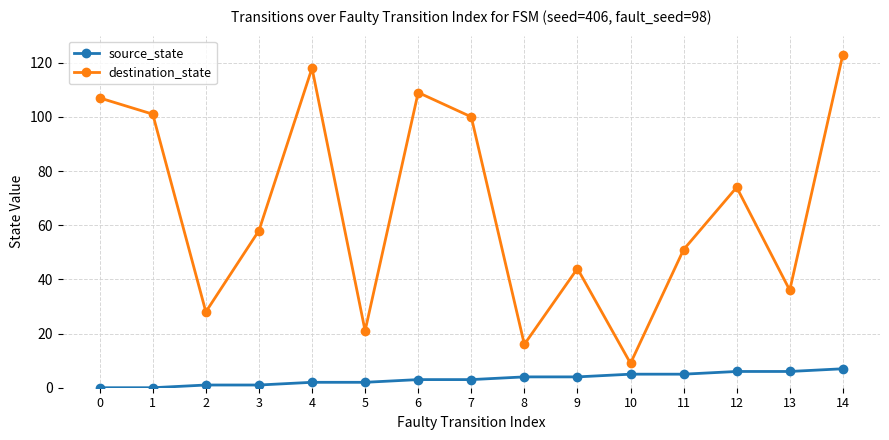

Which series has the widest spread of values?

destination_state